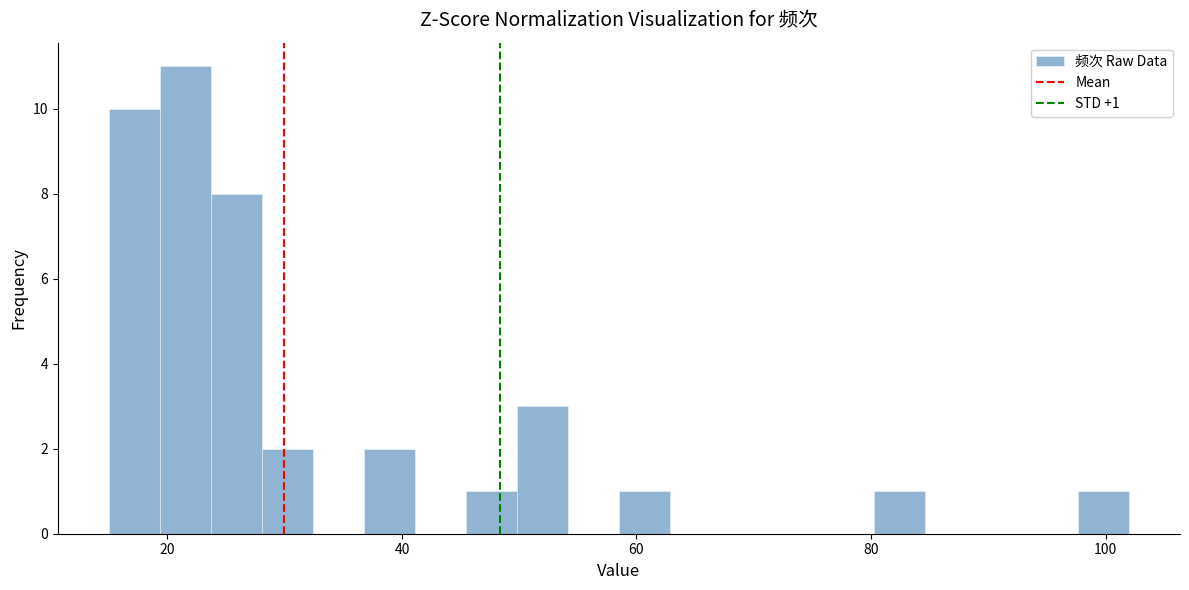

Read against the x-axis, roughly where is the centre of the tallest bar?

22